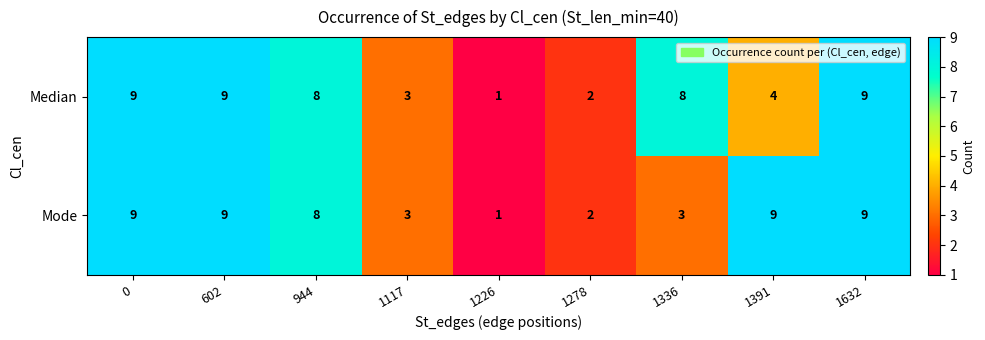

Count the Mode values in the range 3 to 9.

7